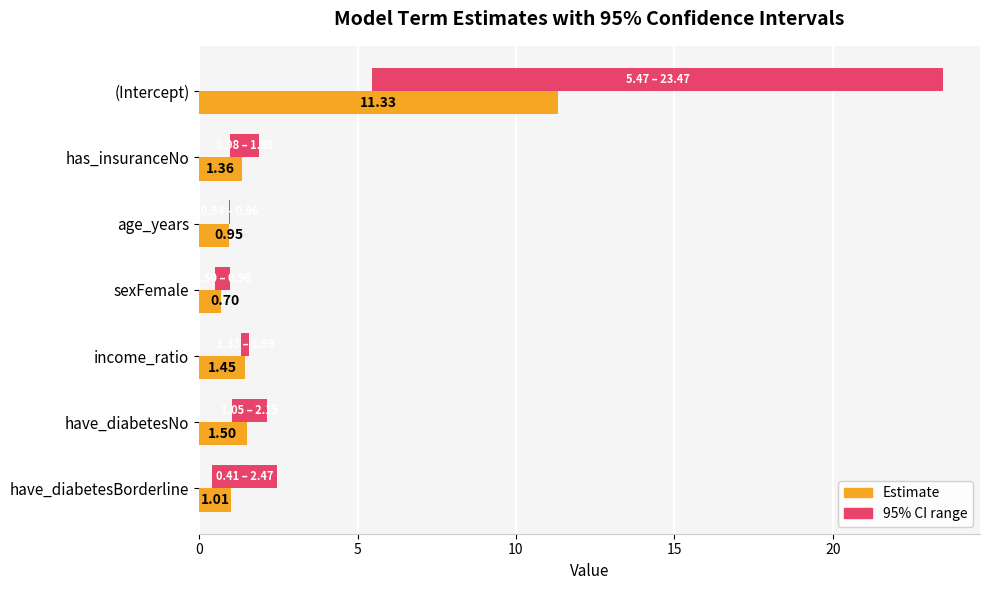

Is it true that estimate equals 17.3 at (Intercept)?

False